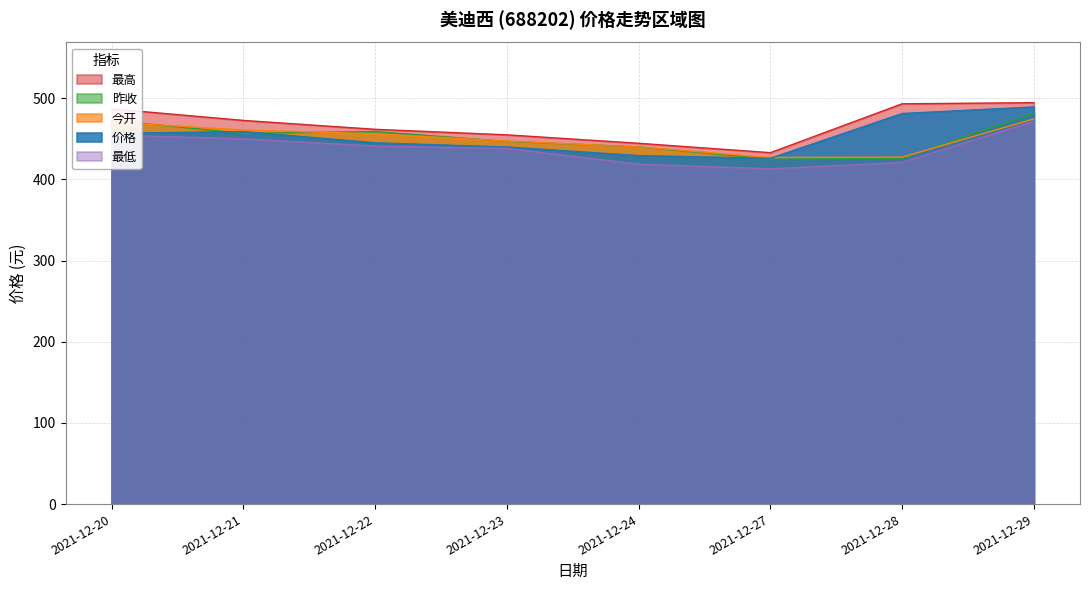

Is it true that 今开 equals 460.9 at 2021-12-21?

True